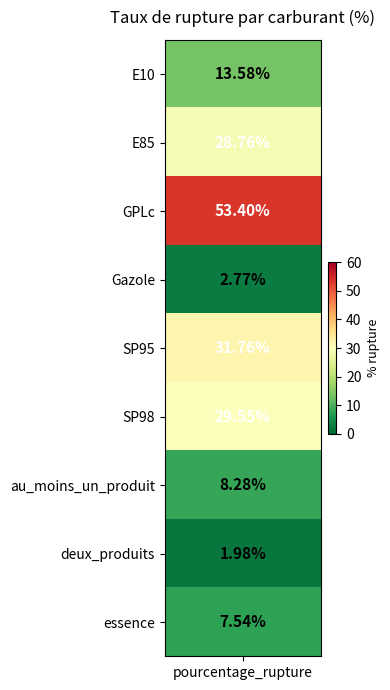

Is it true that the value at 7 is 2.0?

True